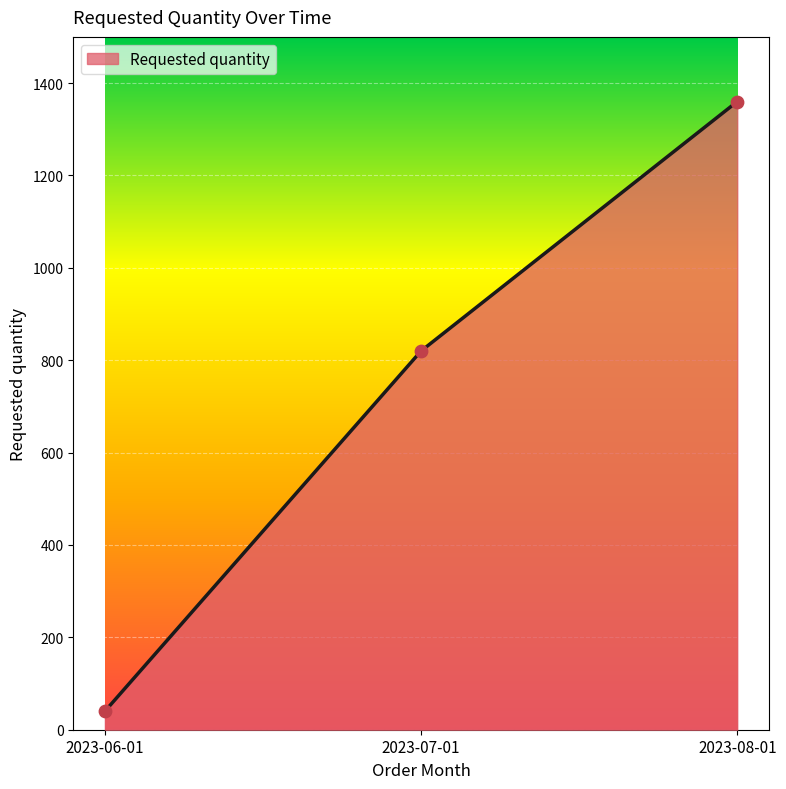

Which has a higher value, 2023-08-01 or 2023-06-01?

2023-08-01